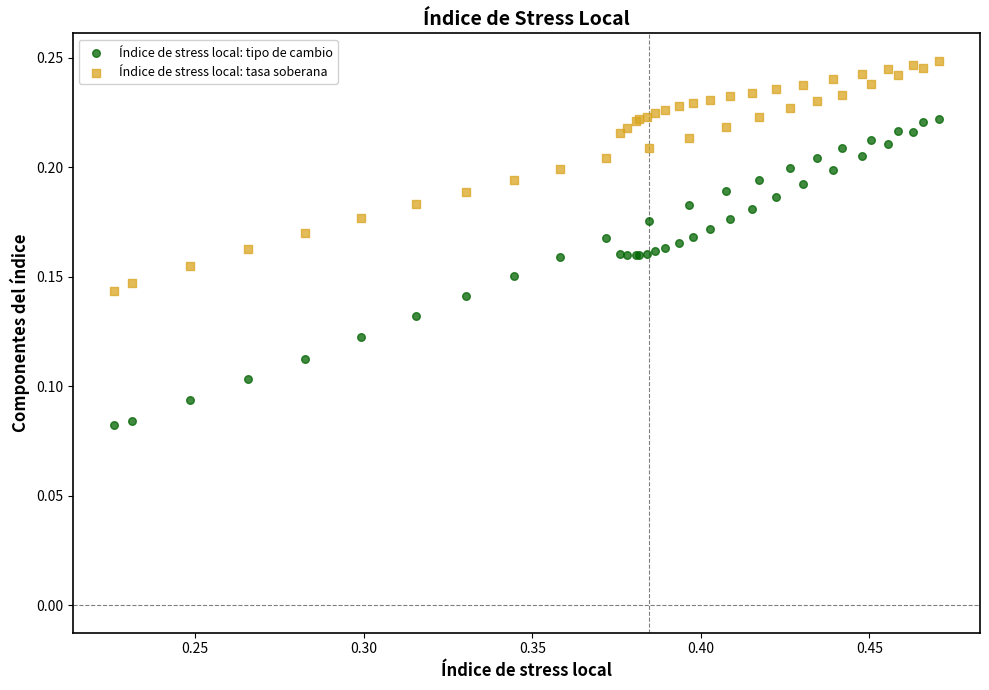

Which series has the widest spread of Y values?

Índice de stress local: tipo de cambio